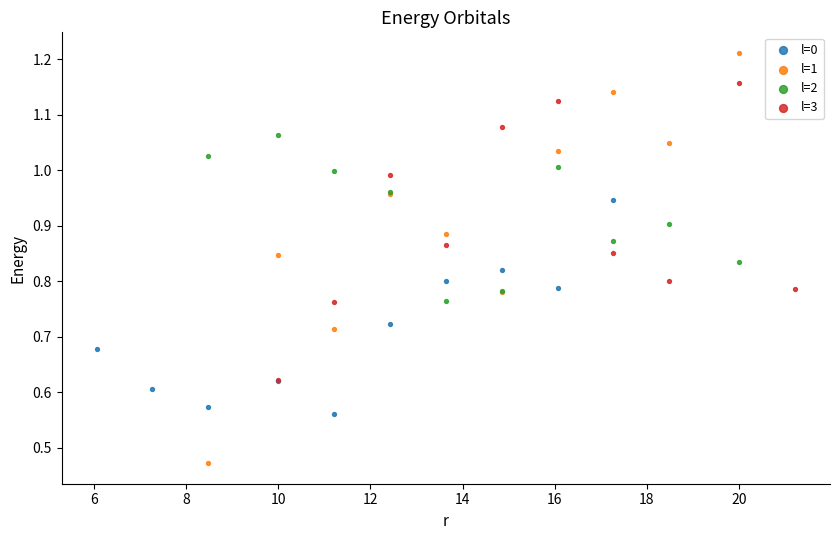

Which series reaches the minimum Y coordinate?

l=1